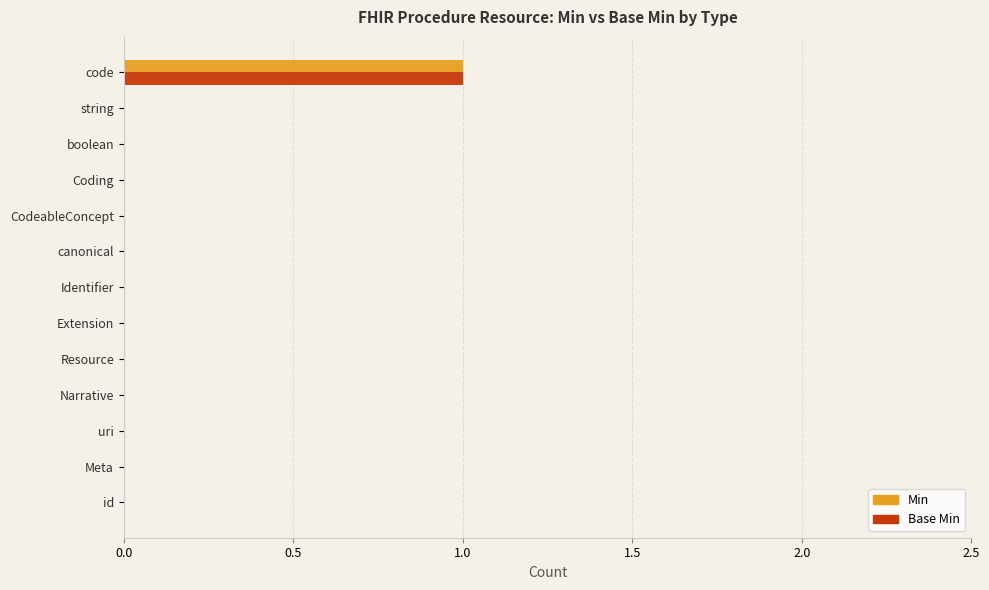

The Min series shows 0 at string. True or false?

True